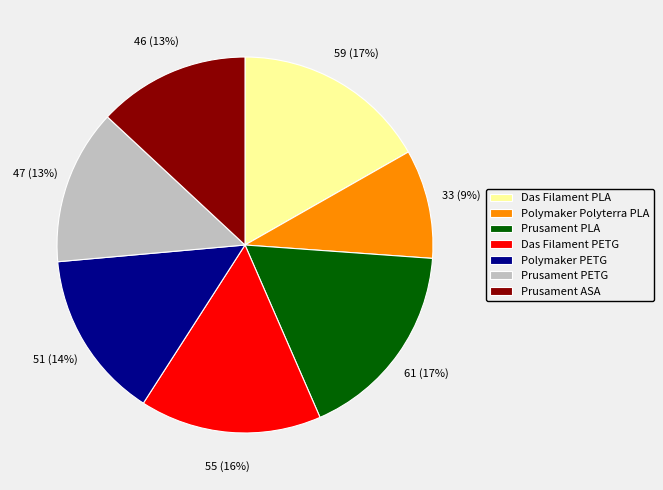

To the nearest percent, what percentage of the pie is Prusament PLA?

17%